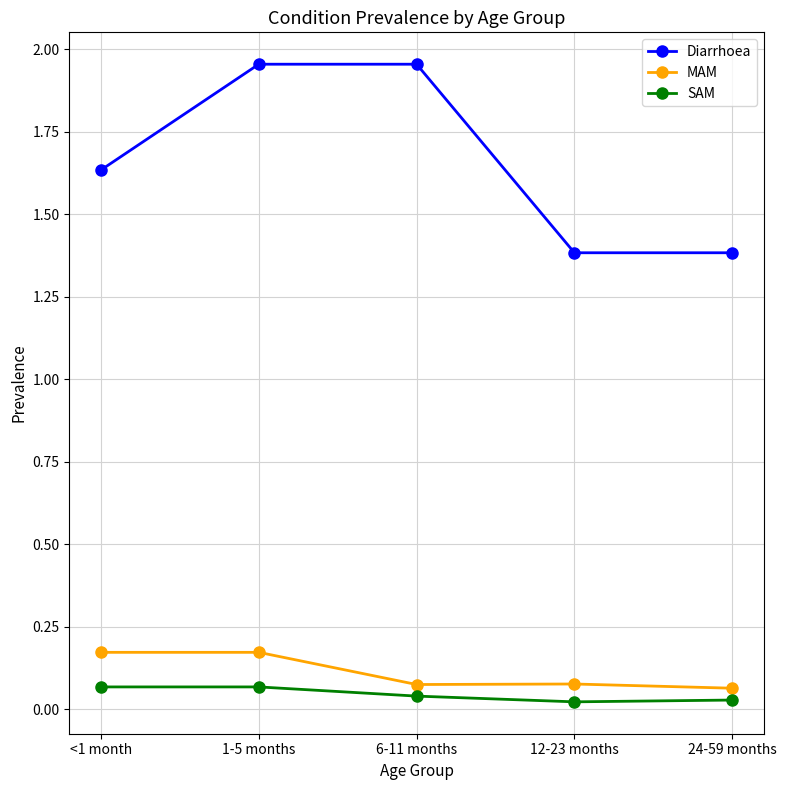

Which series has the widest spread of values?

Diarrhoea